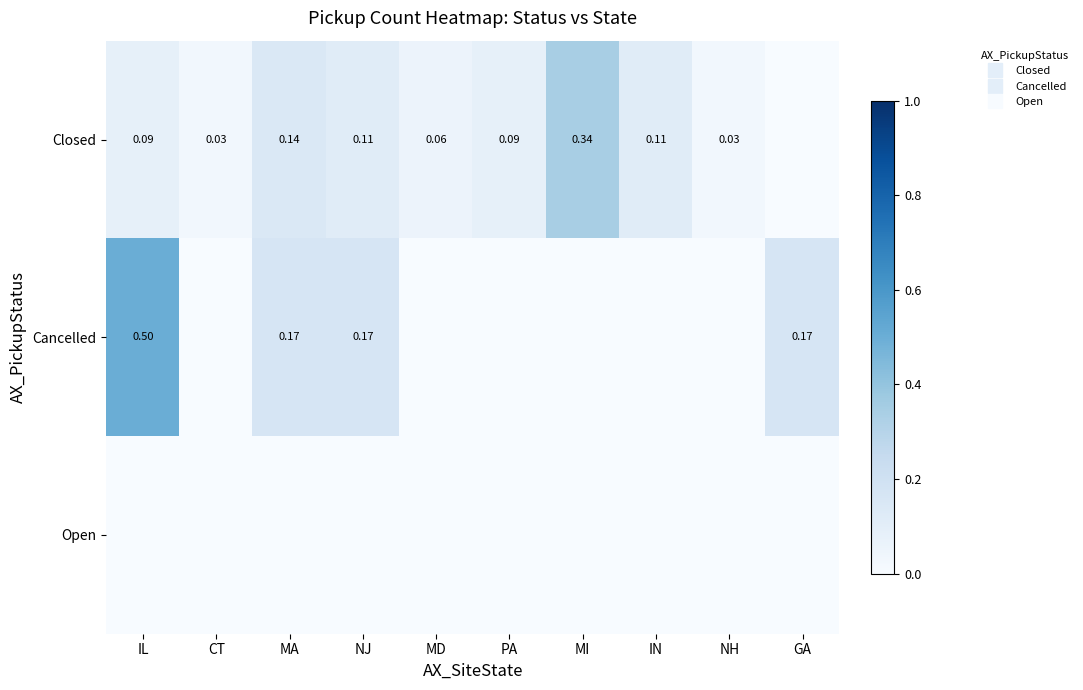

Is it true that Open equals 0.0 at IN?

True